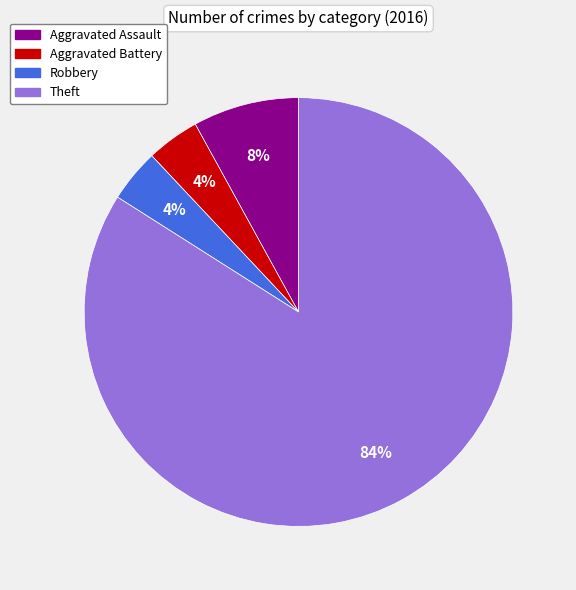

Do Robbery and Theft together represent more than half of the pie?

Yes